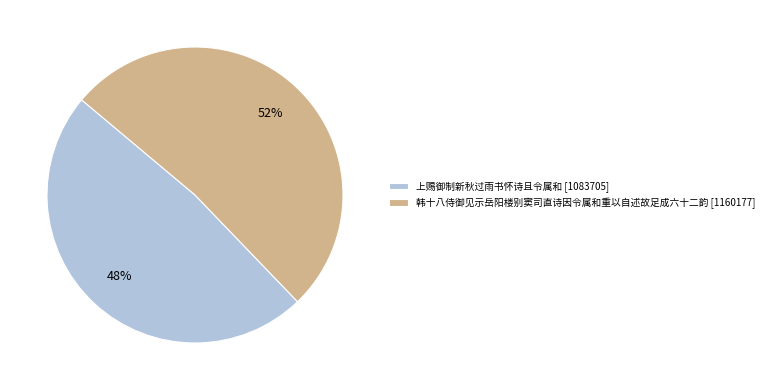

To the nearest percent, what portion does 韩十八侍御见示岳阳楼别窦司直诗因令属和重以自述故足成六十二韵 represent?

52%